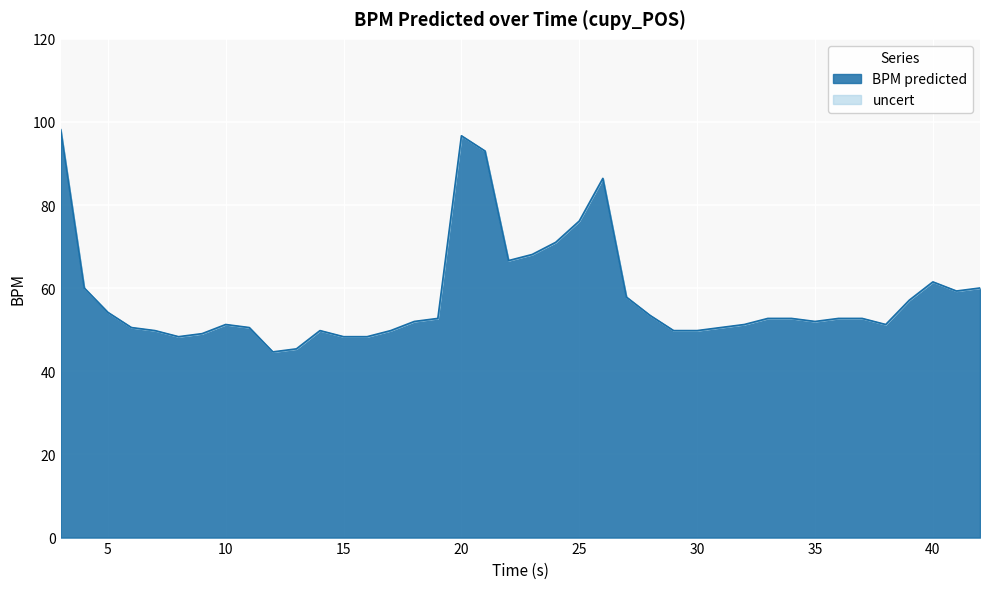

Reading left to right, extract all data points from this chart.

3.0=98.1	4.0=60.1	5.0=54.2	6.0=50.5	7.0=49.8	8.0=48.3	9.0=49.1	10.0=51.3	11.0=50.5	12.0=44.7	13.0=45.4	14.0=49.8	15.0=48.3	16.0=48.3	17.0=49.8	18.0=52.0	19.0=52.7	20.0=96.7	21.0=93.0	22.0=66.7	23.0=68.1	24.0=71.0	25.0=76.2	26.0=86.4	27.0=57.9	28.0=53.5	29.0=49.8	30.0=49.8	31.0=50.5	32.0=51.3	33.0=52.7	34.0=52.7	35.0=52.0	36.0=52.7	37.0=52.7	38.0=51.3	39.0=57.1	40.0=61.5	41.0=59.3	42.0=60.1